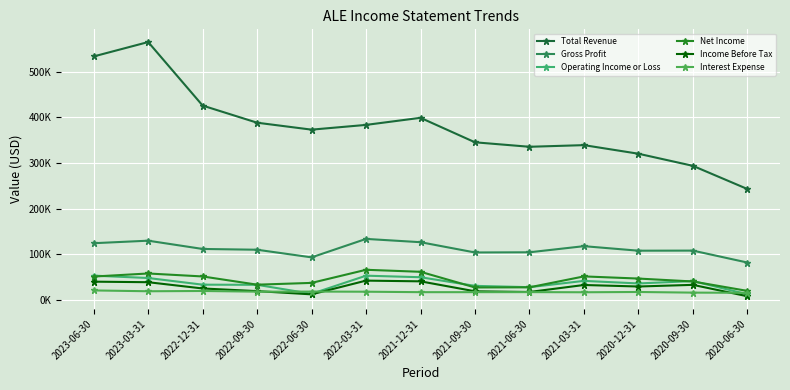

True or false: Income Before Tax and Operating Income or Loss cross at least once.

False